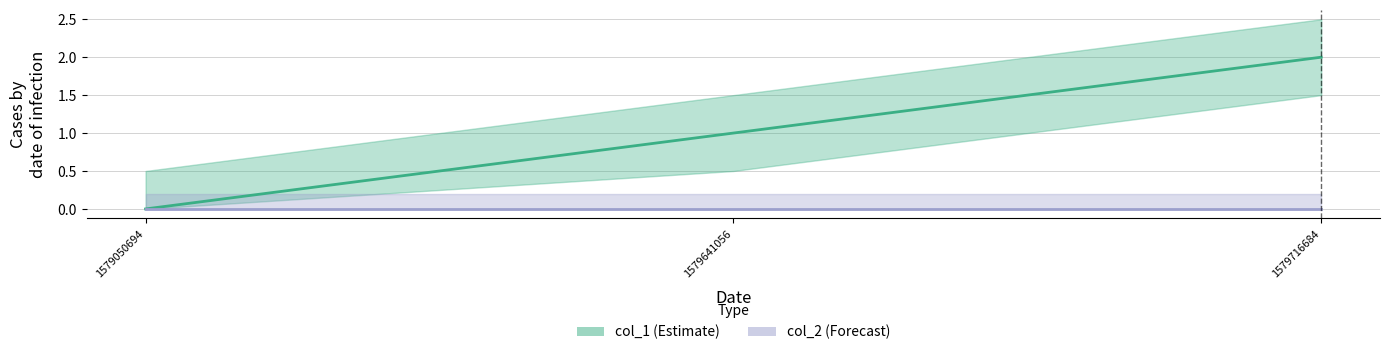

Reading left to right, transcribe all the data shown in this chart.

1579050694=0	1579641056=1	1579716684=2